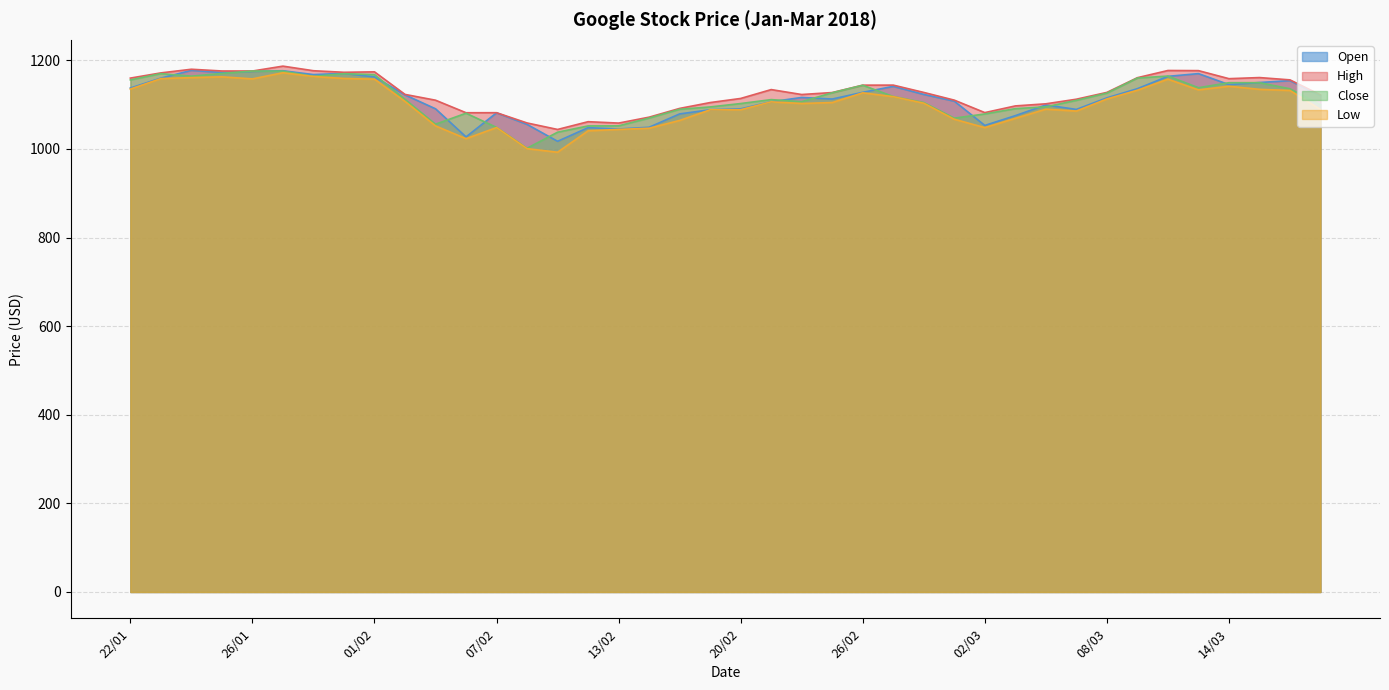

How many lines are shown in the chart?

4